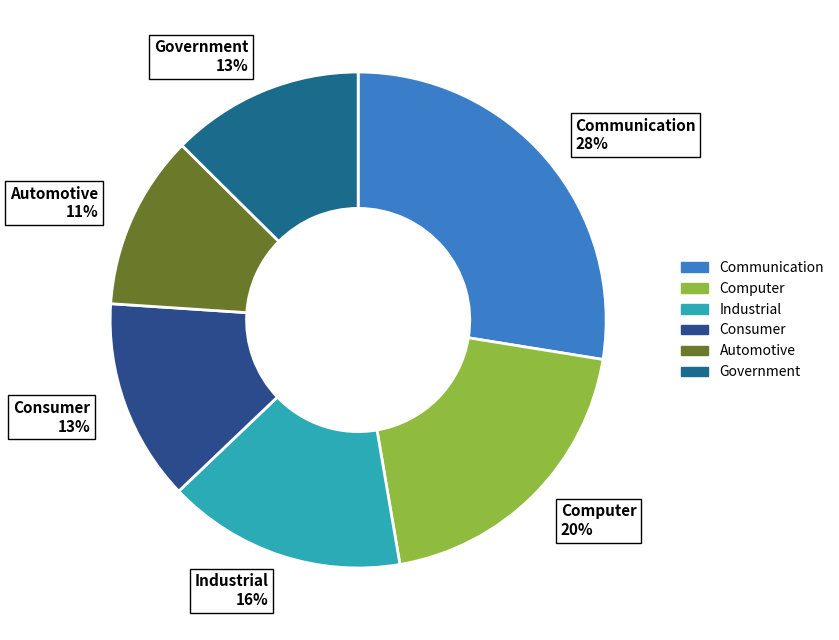

Is there a majority slice in this chart?

No